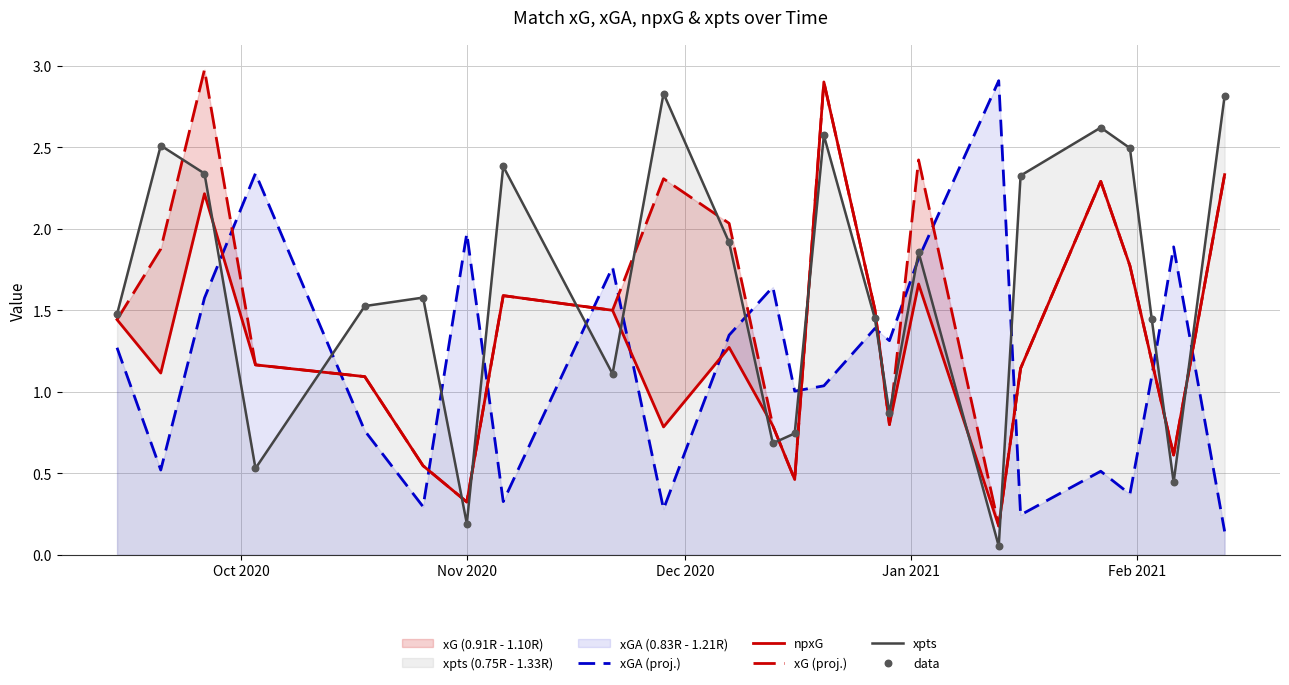

Which series has the widest spread of Y values?

xG (proj.)